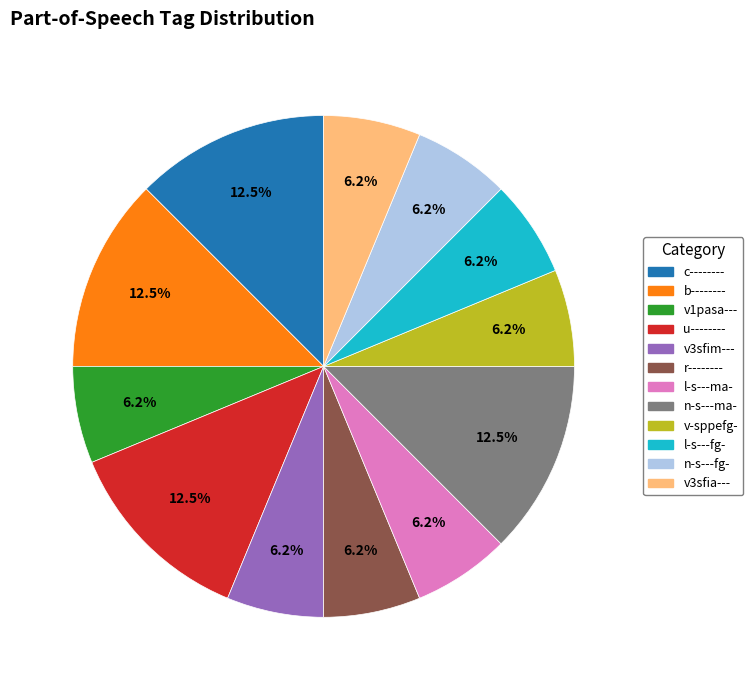

Is it true that u-------- is 25% of the pie?

False